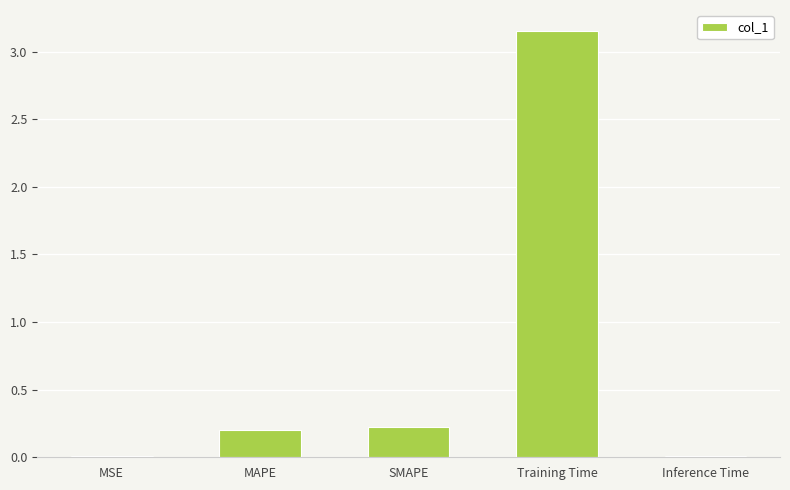

Which category has the highest value across all series?

Training Time